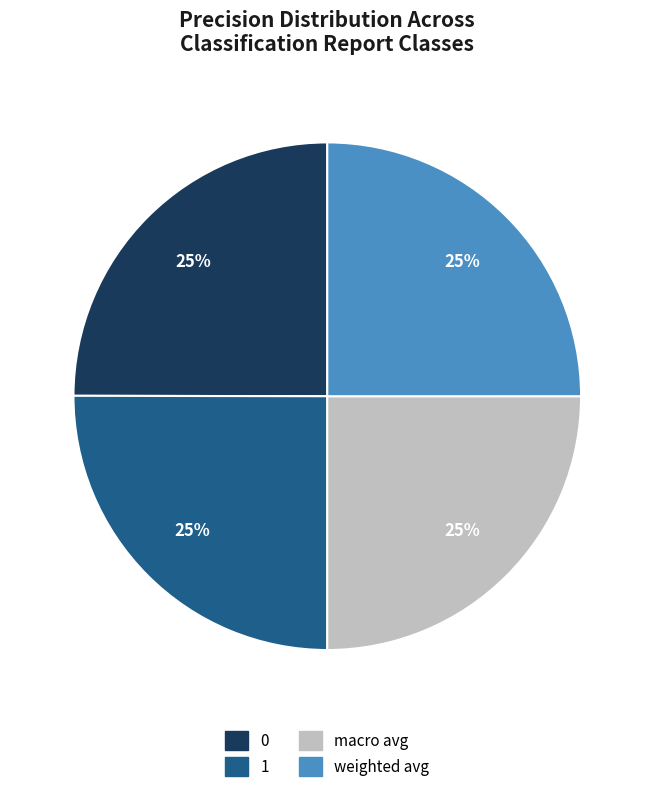

How many segments does this pie chart have?

4